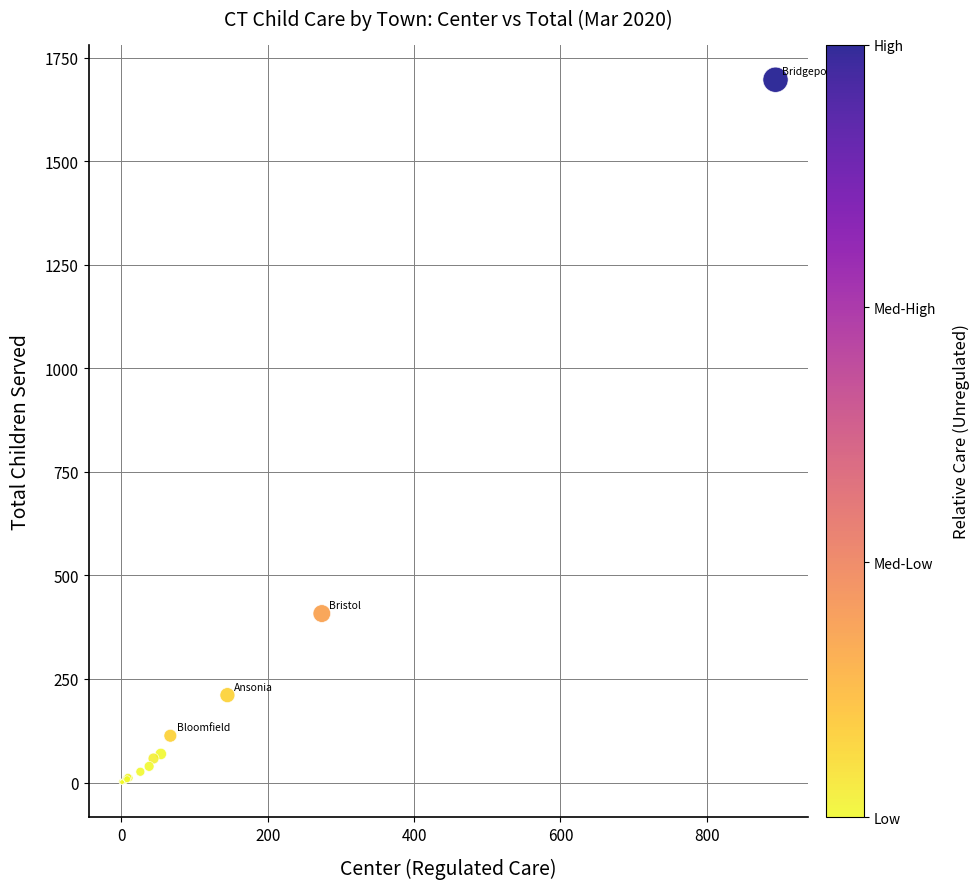

What Y value in the scatter plot is closest to 849?

408